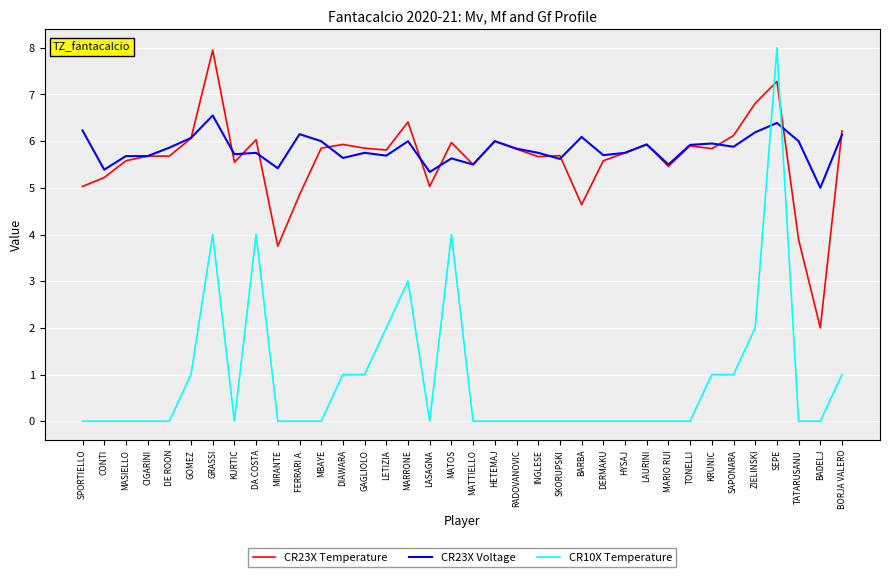

What position from the right is RADOVANOVIC?

16